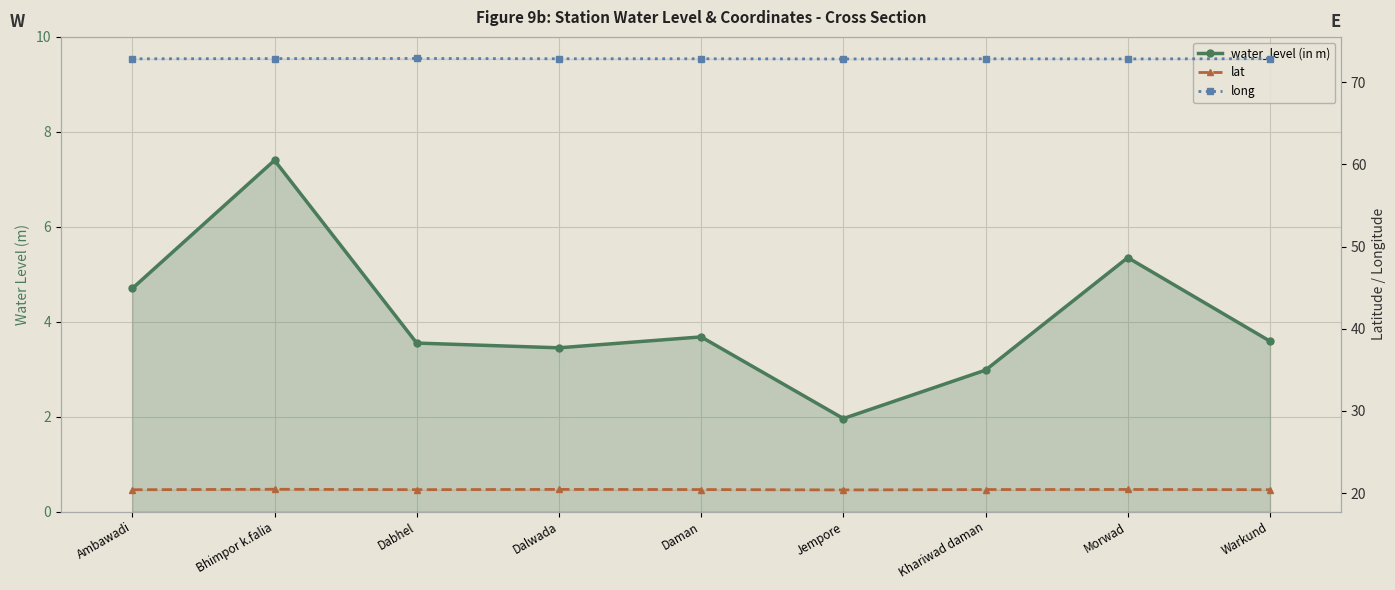

What is the total value across all series at Khariwad daman?

96.3